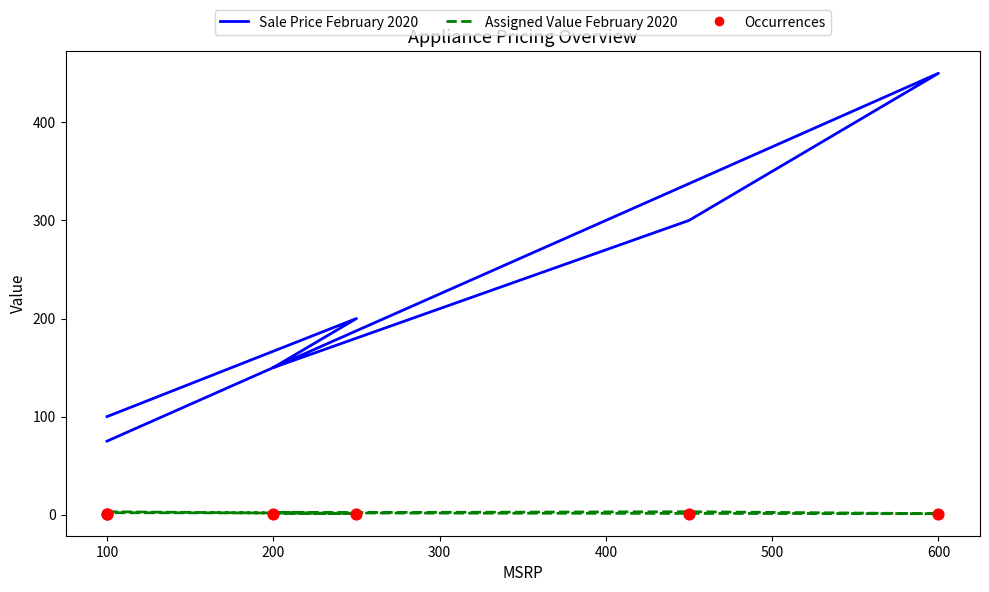

What are all the series names shown in the legend?

Sale Price February 2020, Assigned Value February 2020, Occurrences